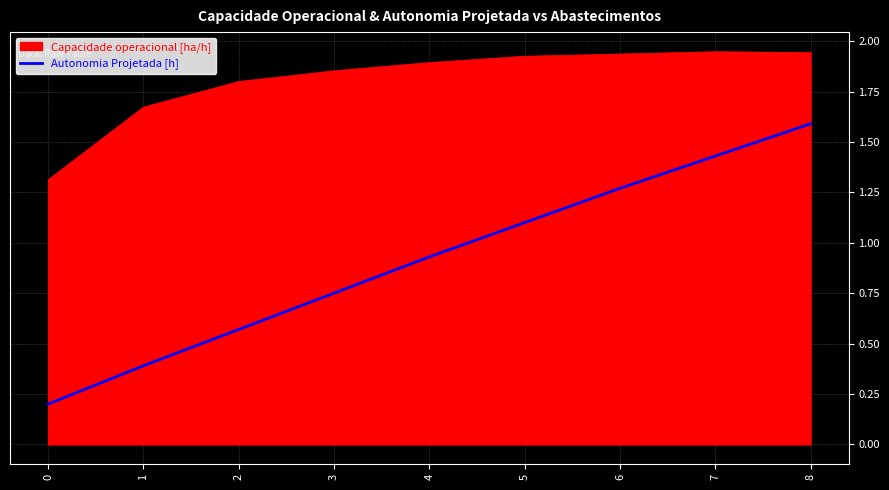

True or false: Autonomia Projetada [h] and Capacidade operacional [ha/h] intersect in this chart.

False